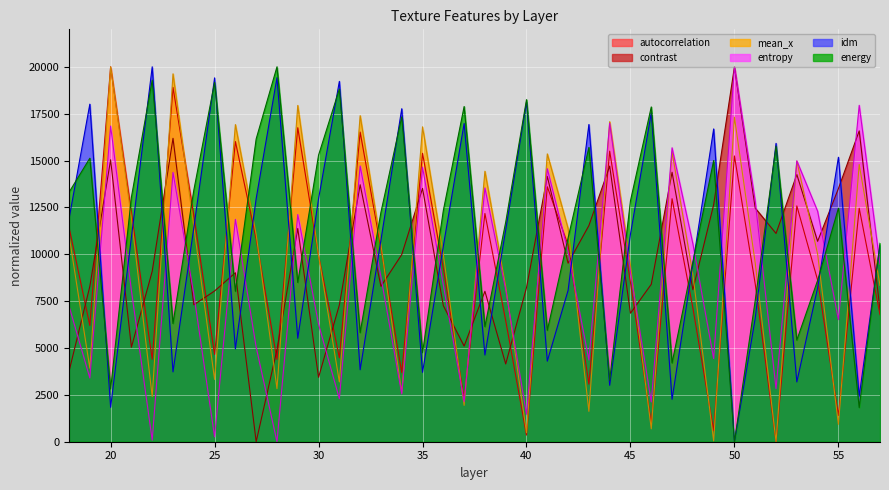

The contrast series shows 14752.0 at 33. True or false?

False